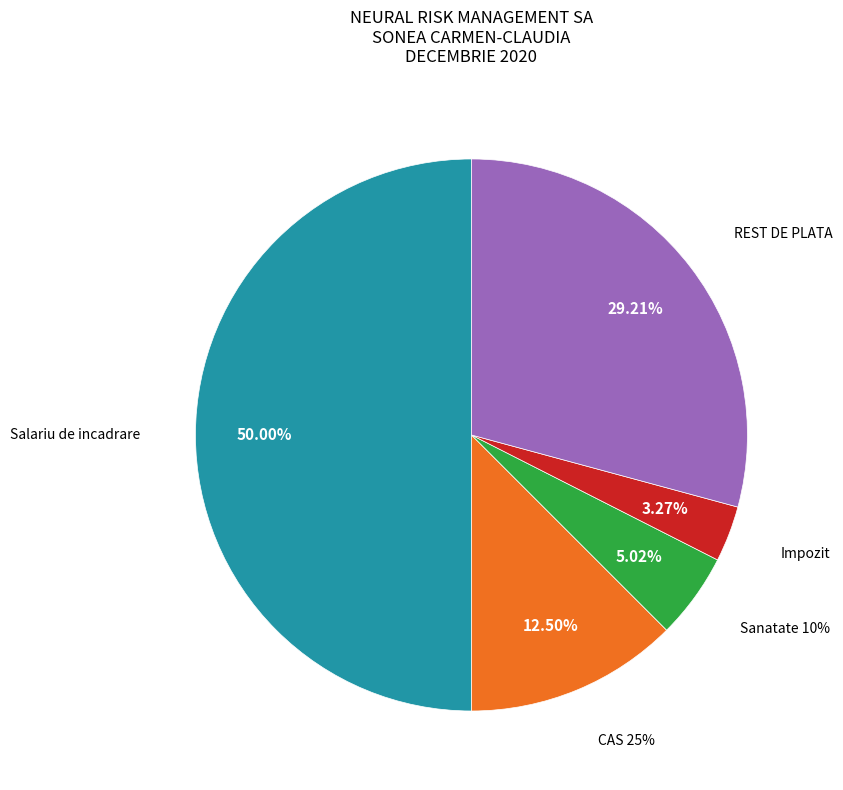

Which has a higher value, Impozit or REST DE PLATA?

REST DE PLATA